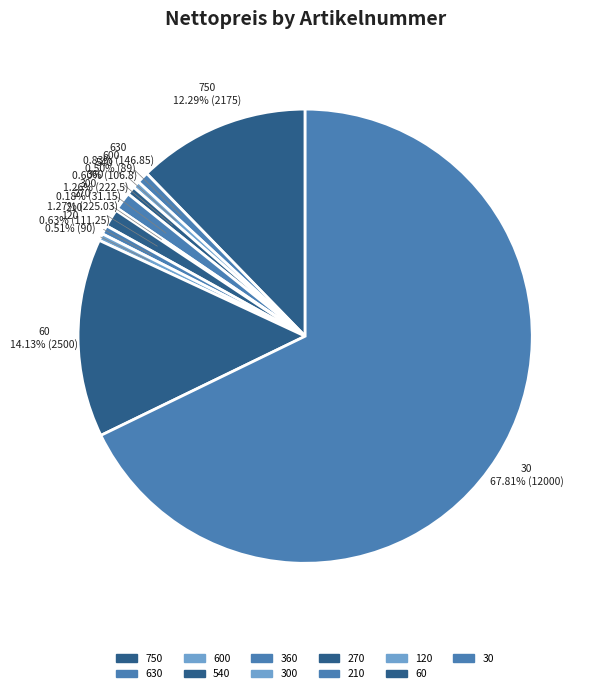

Approximately how many times larger is the value at 30 compared to 630?

81.7